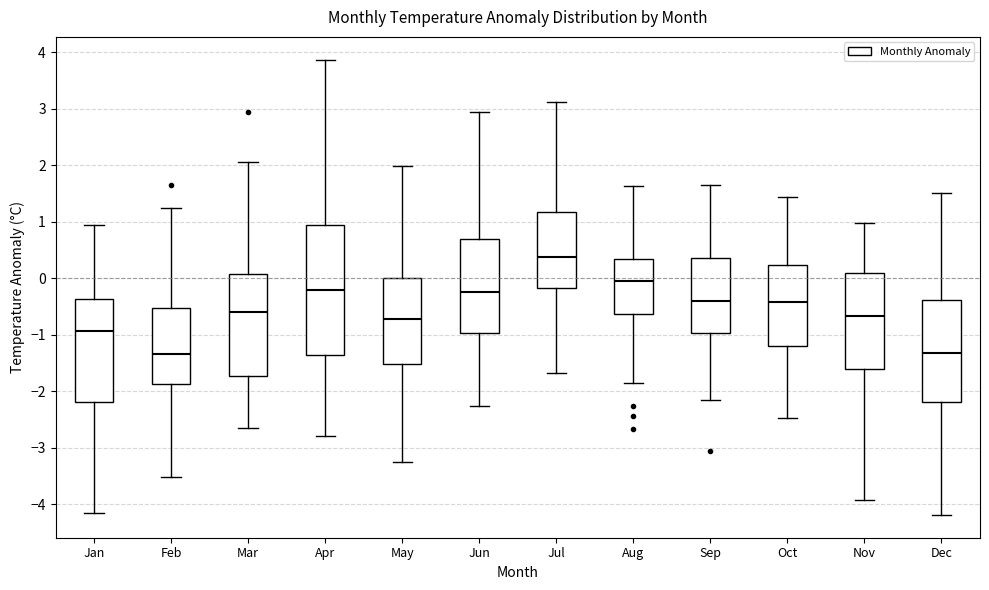

Reading left to right, read every box against the y-axis: the position of its median line, the range the box covers, and the ends of its whiskers. The values are not printed on the chart, so give them approximately, as read against the axis.

Jan: median -0.9, box -2.2 to -0.4, whiskers -4.2 to 0.9
Feb: median -1.3, box -1.9 to -0.5, whiskers -3.5 to 1.3
Mar: median -0.6, box -1.7 to 0.1, whiskers -2.6 to 2.1
Apr: median -0.2, box -1.4 to 0.9, whiskers -2.8 to 3.9
May: median -0.7, box -1.5 to 0.0, whiskers -3.2 to 2.0
Jun: median -0.2, box -1.0 to 0.7, whiskers -2.3 to 2.9
Jul: median 0.4, box -0.2 to 1.2, whiskers -1.7 to 3.1
Aug: median 0.0, box -0.6 to 0.3, whiskers -1.9 to 1.6
Sep: median -0.4, box -1.0 to 0.4, whiskers -2.1 to 1.7
Oct: median -0.4, box -1.2 to 0.2, whiskers -2.5 to 1.4
Nov: median -0.7, box -1.6 to 0.1, whiskers -3.9 to 1.0
Dec: median -1.3, box -2.2 to -0.4, whiskers -4.2 to 1.5